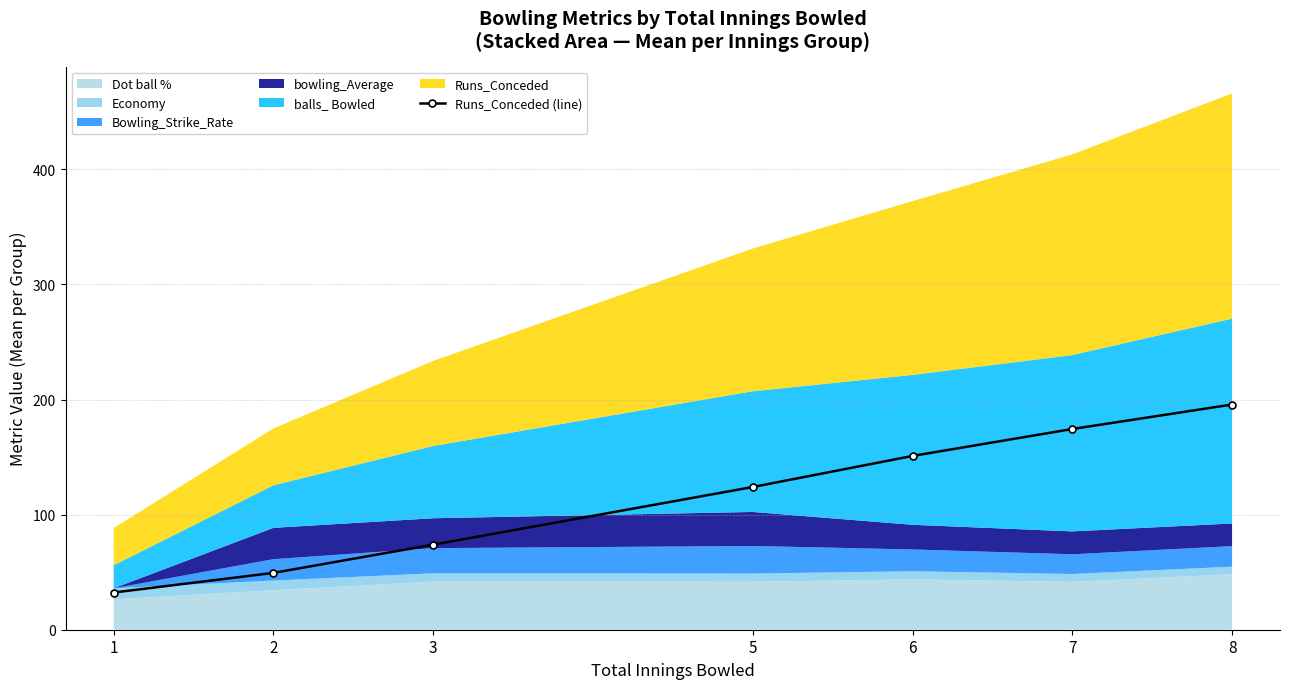

What is the maximum value shown in the chart?

195.7